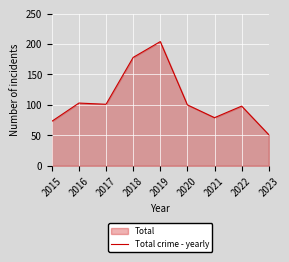

True or false: the data has more than 2 interior local peaks.

True